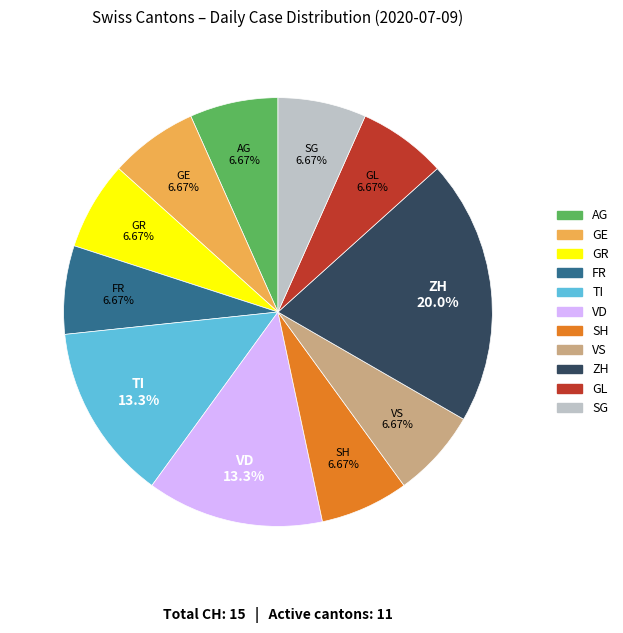

Is there a majority slice in this chart?

No